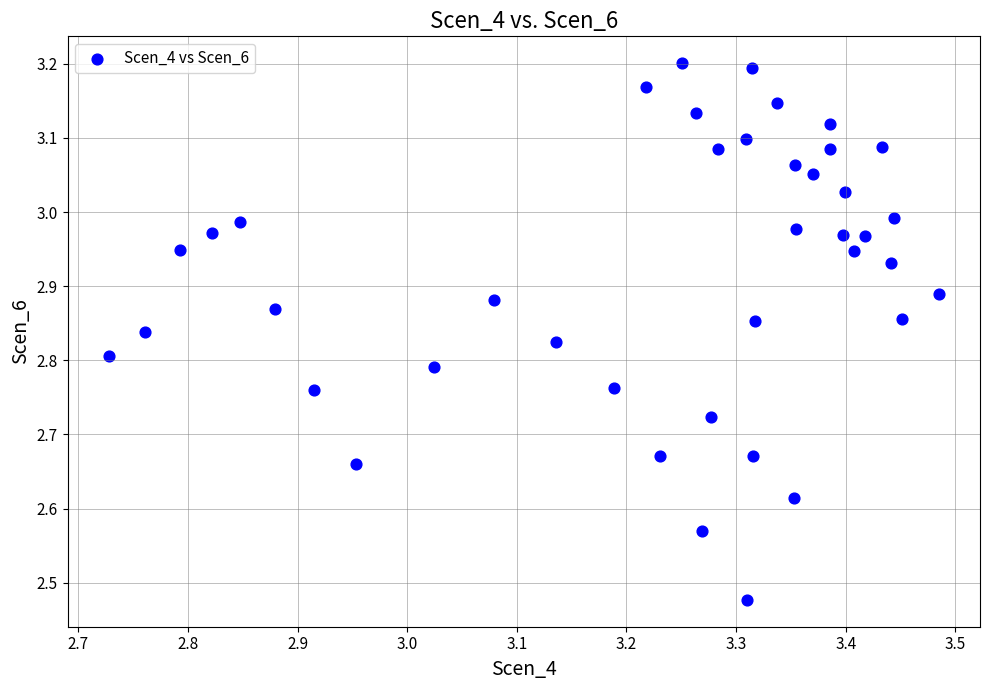

What is the range of Y values (max minus min)?

0.7